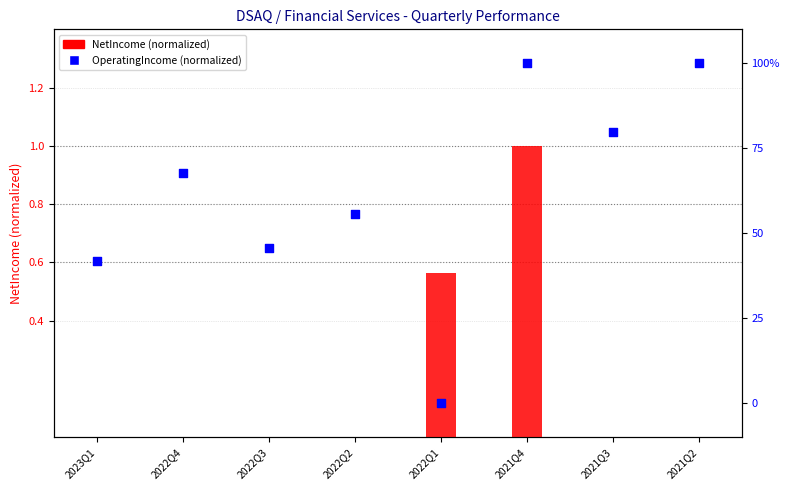

Which series has the largest total across all categories?

OperatingIncome (normalized)